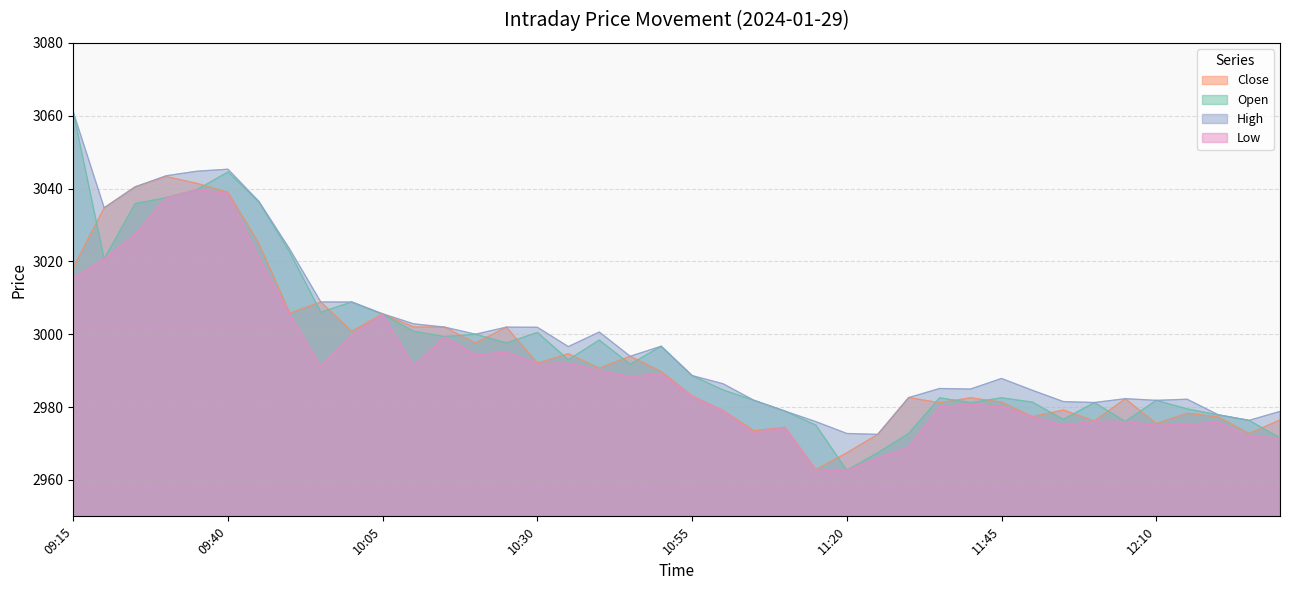

What is the difference between the maximum and second lowest values in the High series?

88.2